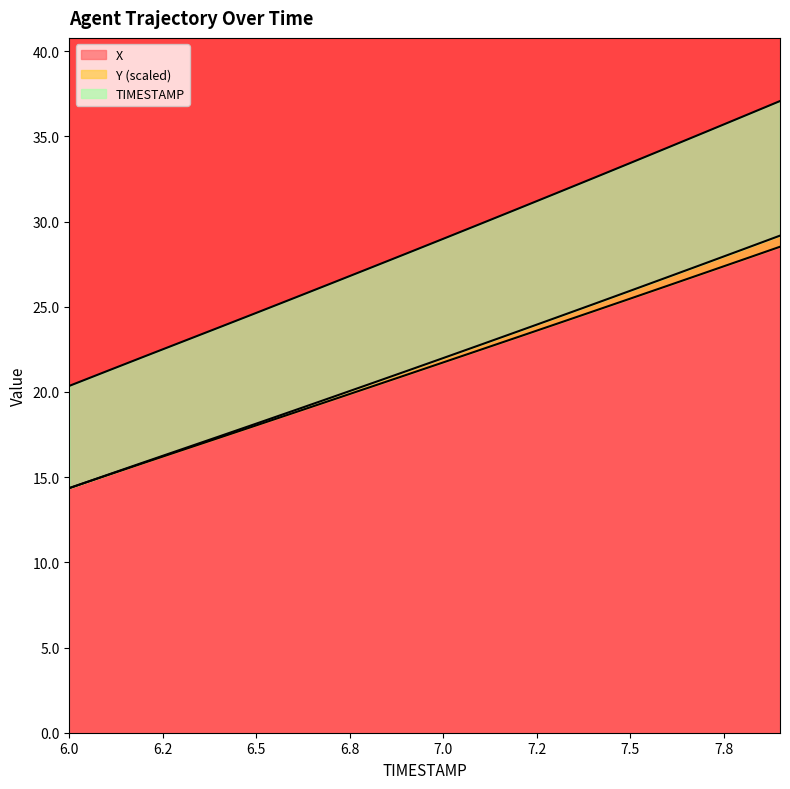

Reading right to left, what are all the values shown in this chart?

X: 28.5	27.8	27.0	26.2	25.5	24.7	24.0	23.2	22.5	21.7	21.0	20.3	19.5	18.8	18.0	17.3	16.6	15.8	15.1	14.4
Y: 29.2	28.4	27.6	26.7	25.9	25.1	24.4	23.6	22.8	22.0	21.2	20.4	19.7	18.9	18.1	17.4	16.6	15.9	15.1	14.4
TIMESTAMP: 37.1	36.2	35.3	34.3	33.4	32.5	31.7	30.8	29.9	29.0	28.1	27.2	26.4	25.5	24.6	23.8	22.9	22.1	21.2	20.4